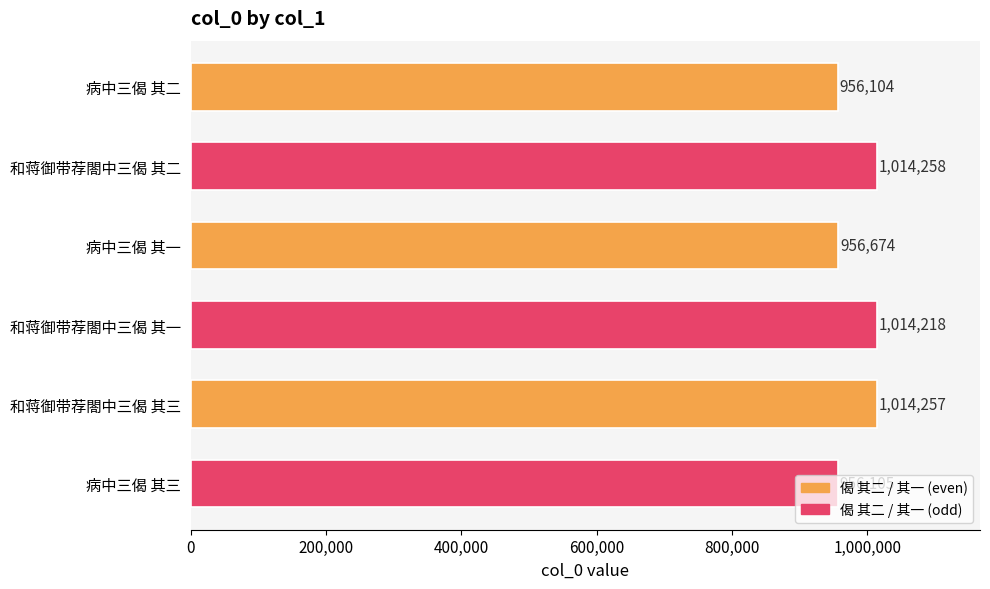

What is the label of the 1st bar from the bottom?

病中三偈 其三